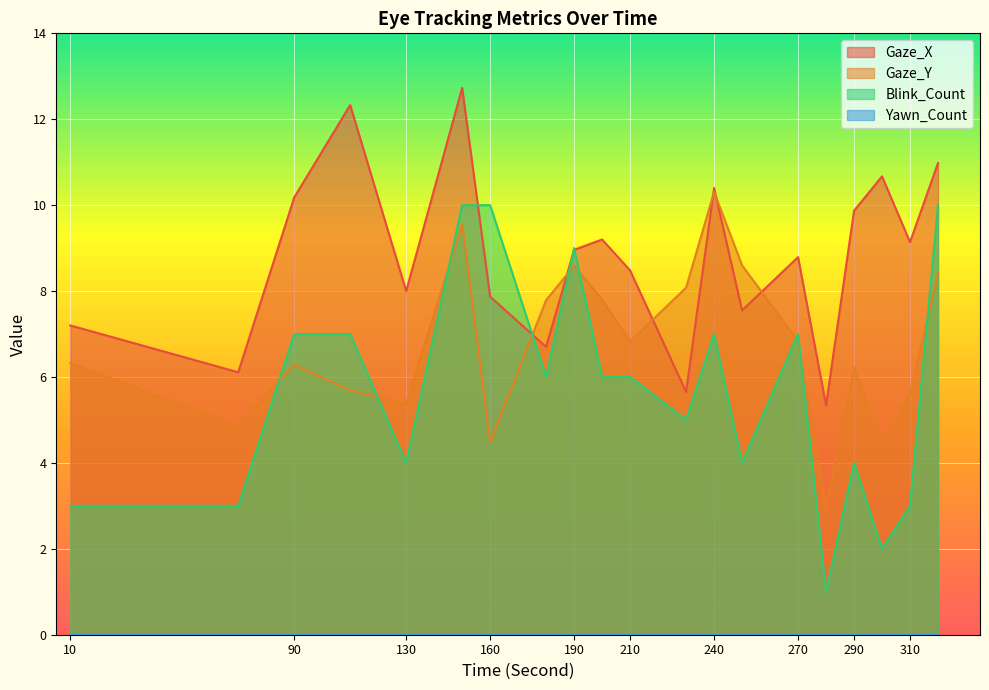

What is the value of the Blink_Count point at the 1st from the left?

3.0